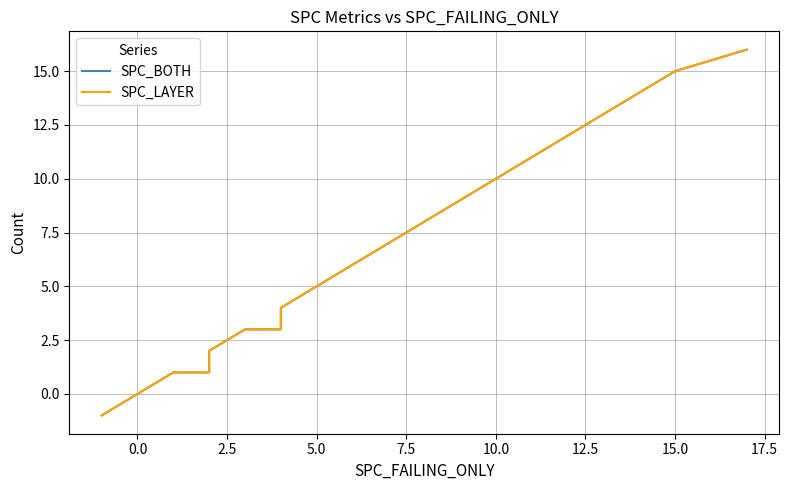

True or false: SPC_BOTH has more than 0 points higher than both neighbors.

False